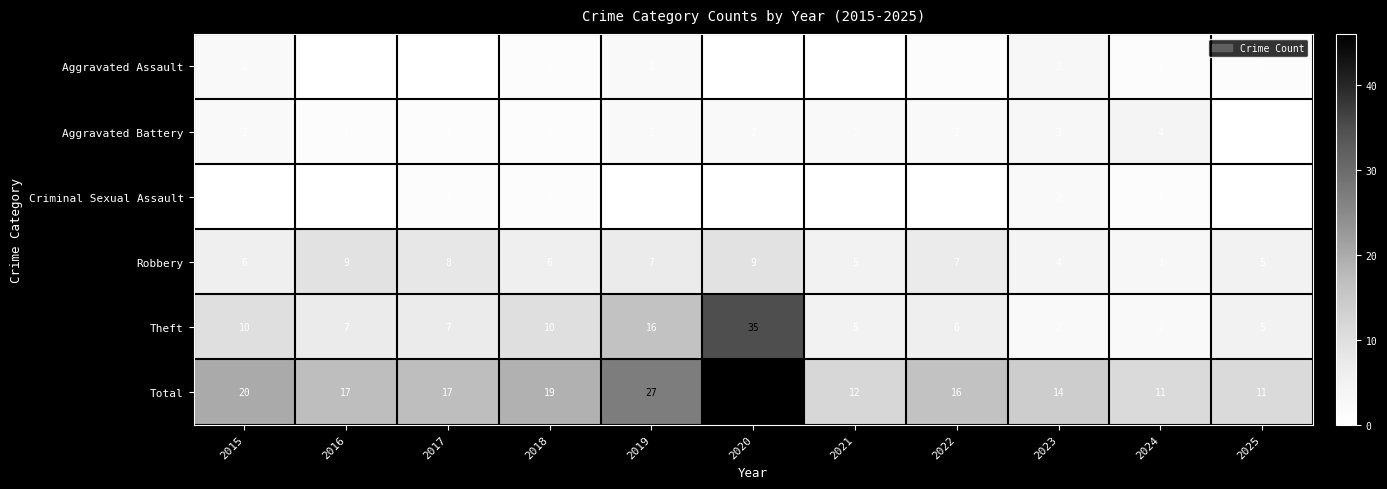

Between 2020 and 2022, which series saw the biggest shift?

Total